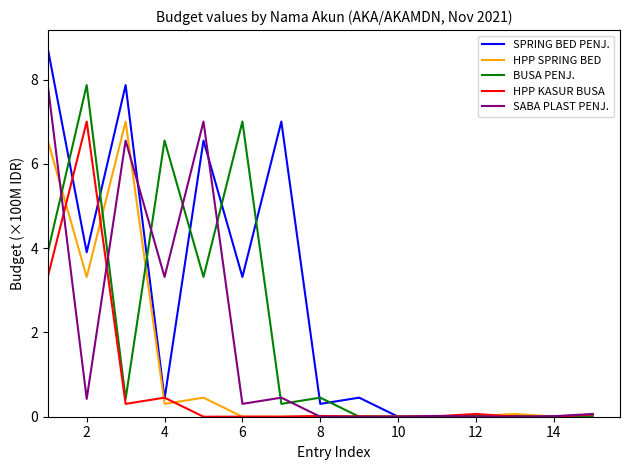

What is the difference between the maximum and second lowest values in the BUSA PENJ. series?

7.9